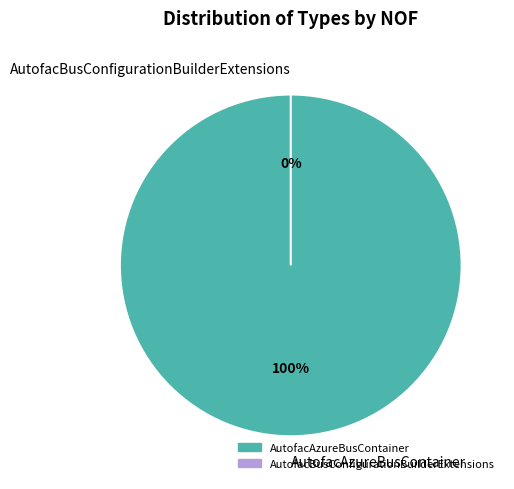

Does AutofacAzureBusContainer account for over 50% of the chart?

Yes